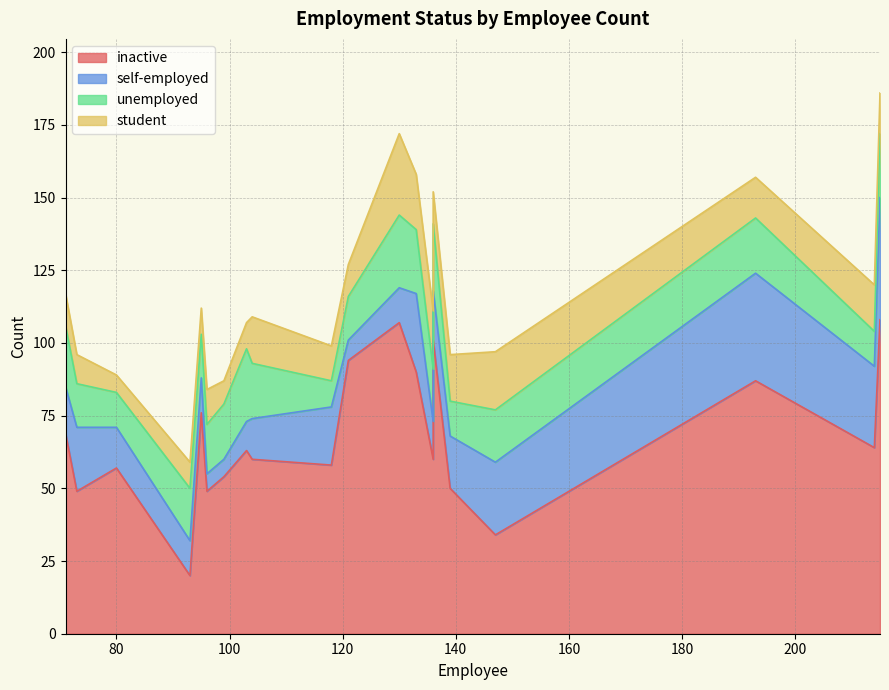

Which series changed the most between 95 and 104?

inactive